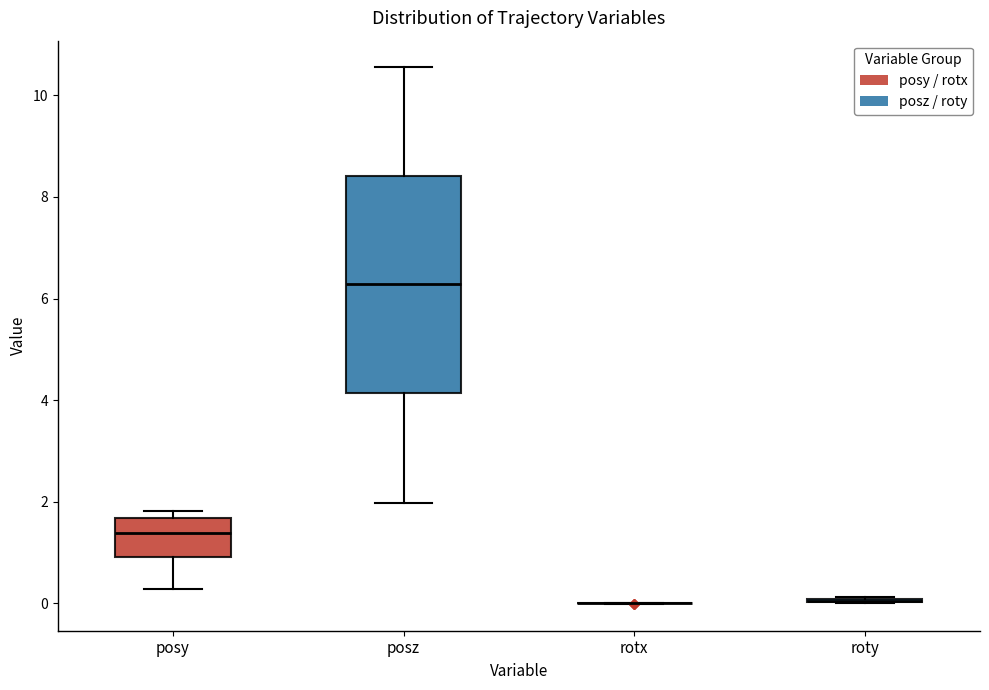

Reading left to right, transcribe this box plot: for each box, give where its median line is, the range the box spans, and where its two whiskers end, as read against the y-axis. The values are not printed on the chart, so give them approximately, as read against the axis.

posy: median 1.4, box 1.0 to 1.6, whiskers 0.2 to 1.8
posz: median 6.2, box 4.2 to 8.4, whiskers 2.0 to 10.6
rotx: box collapsed to a line at 0.0, whiskers 0.0 to 0.0
roty: box collapsed to a line at 0.0, whiskers 0.0 to 0.2